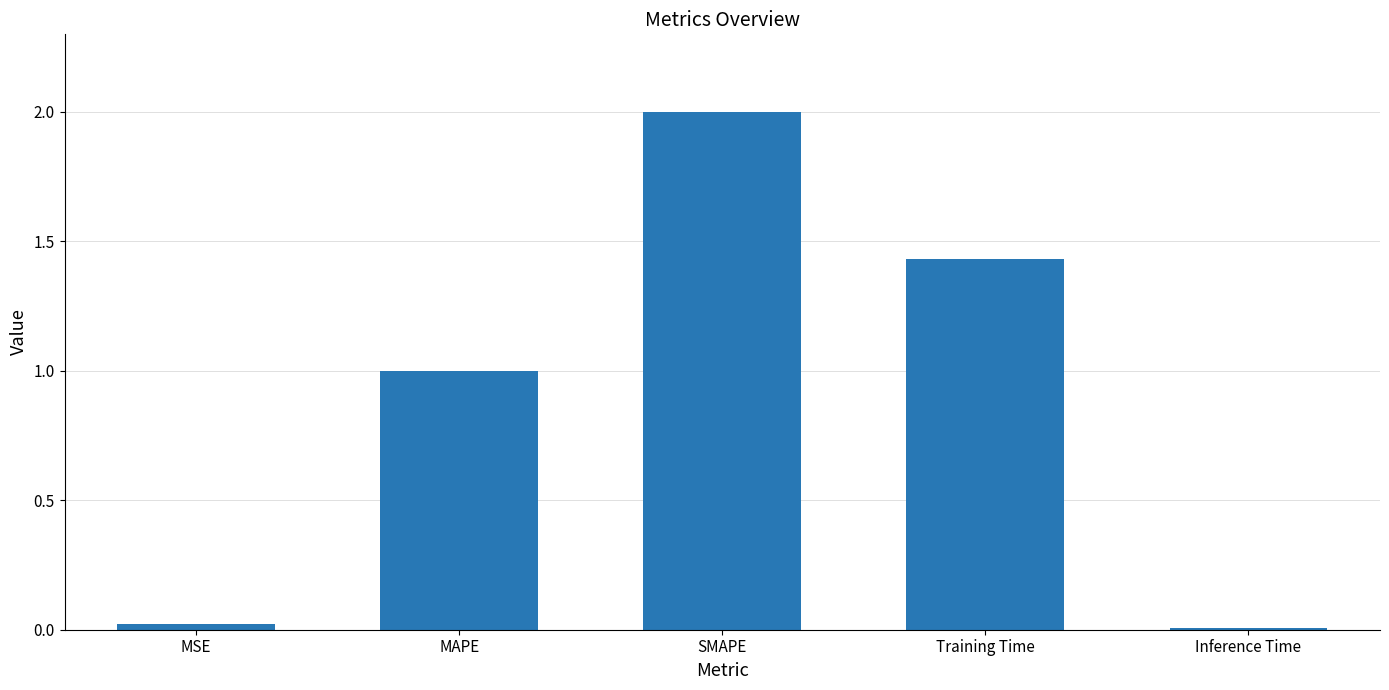

True or false: the data shows 1.0 at MAPE.

True